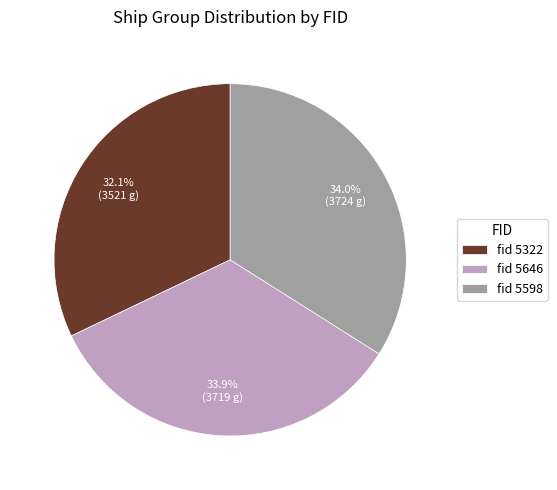

What percentage is NOT represented by fid 5322?

67.9%